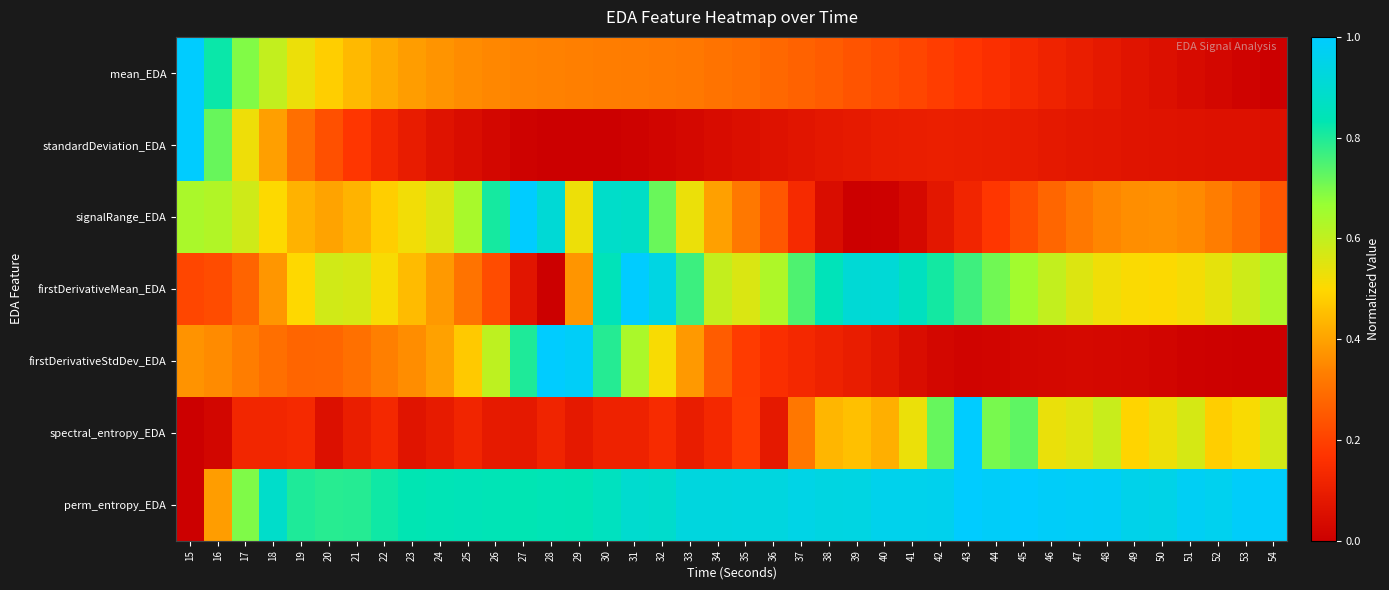

At which category is the sum across all series the highest?

31